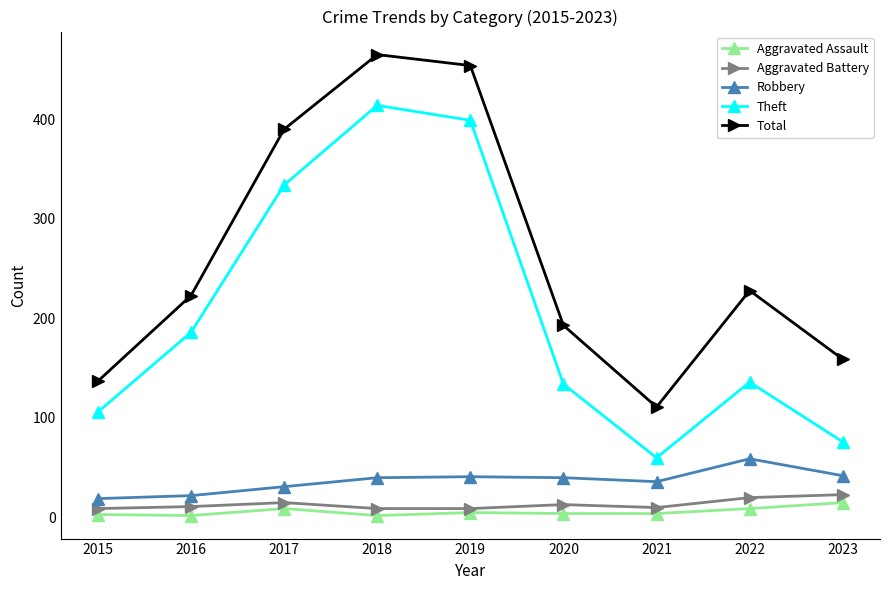

How many series are shown in this chart?

5